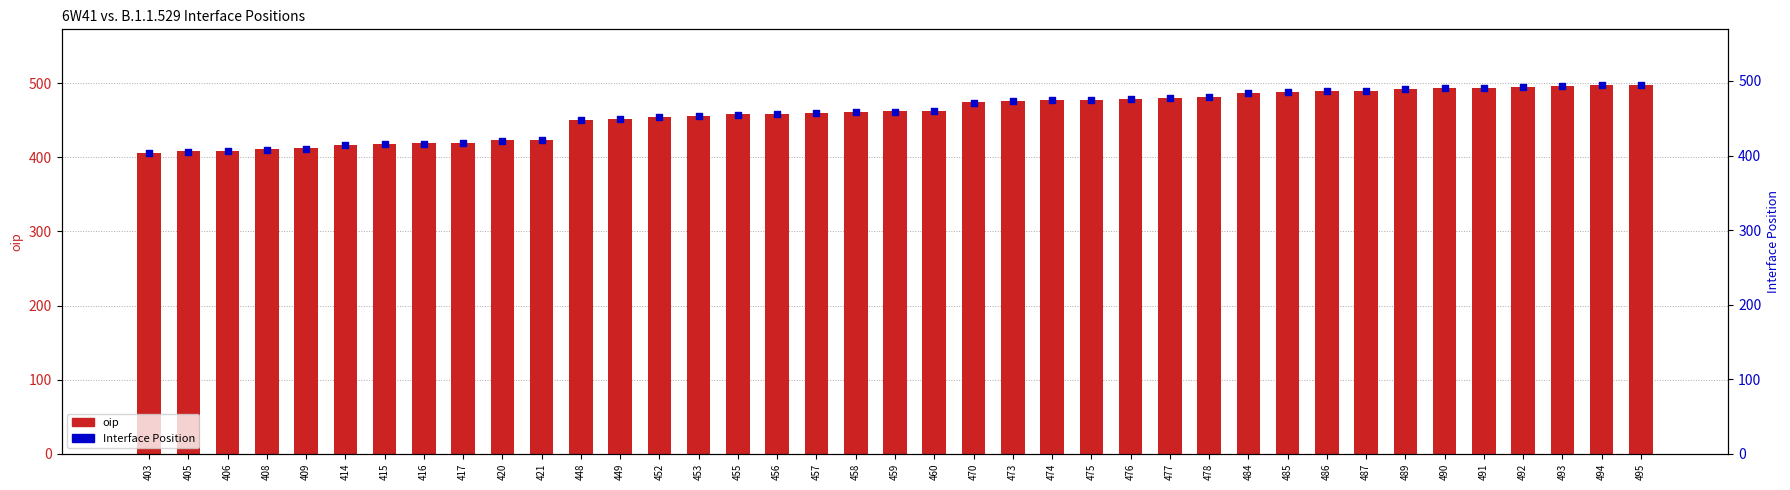

Which series has the largest total across all categories?

oip